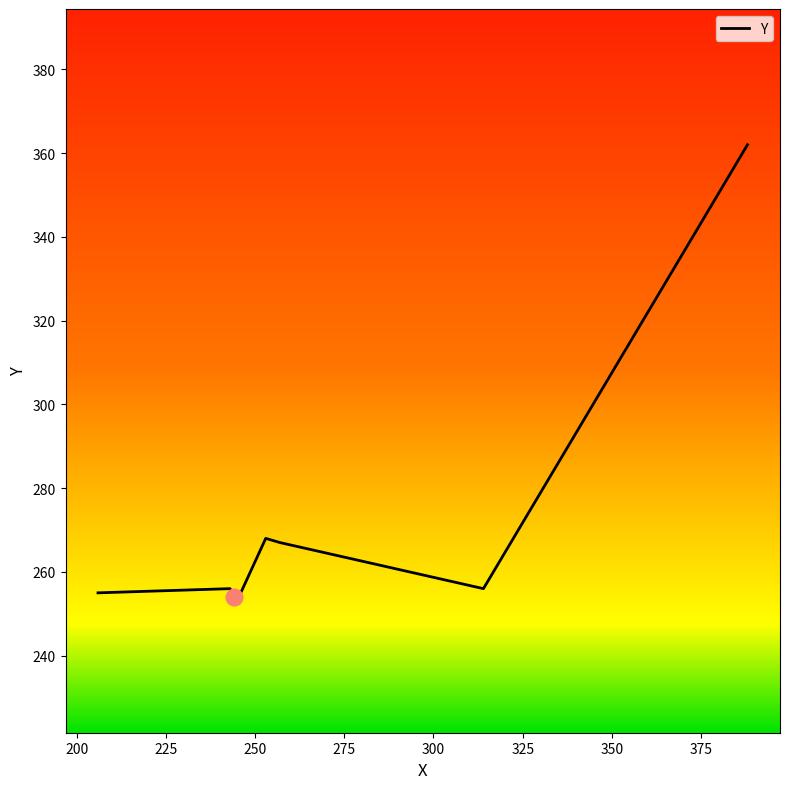

What is the maximum value shown in the chart?

362